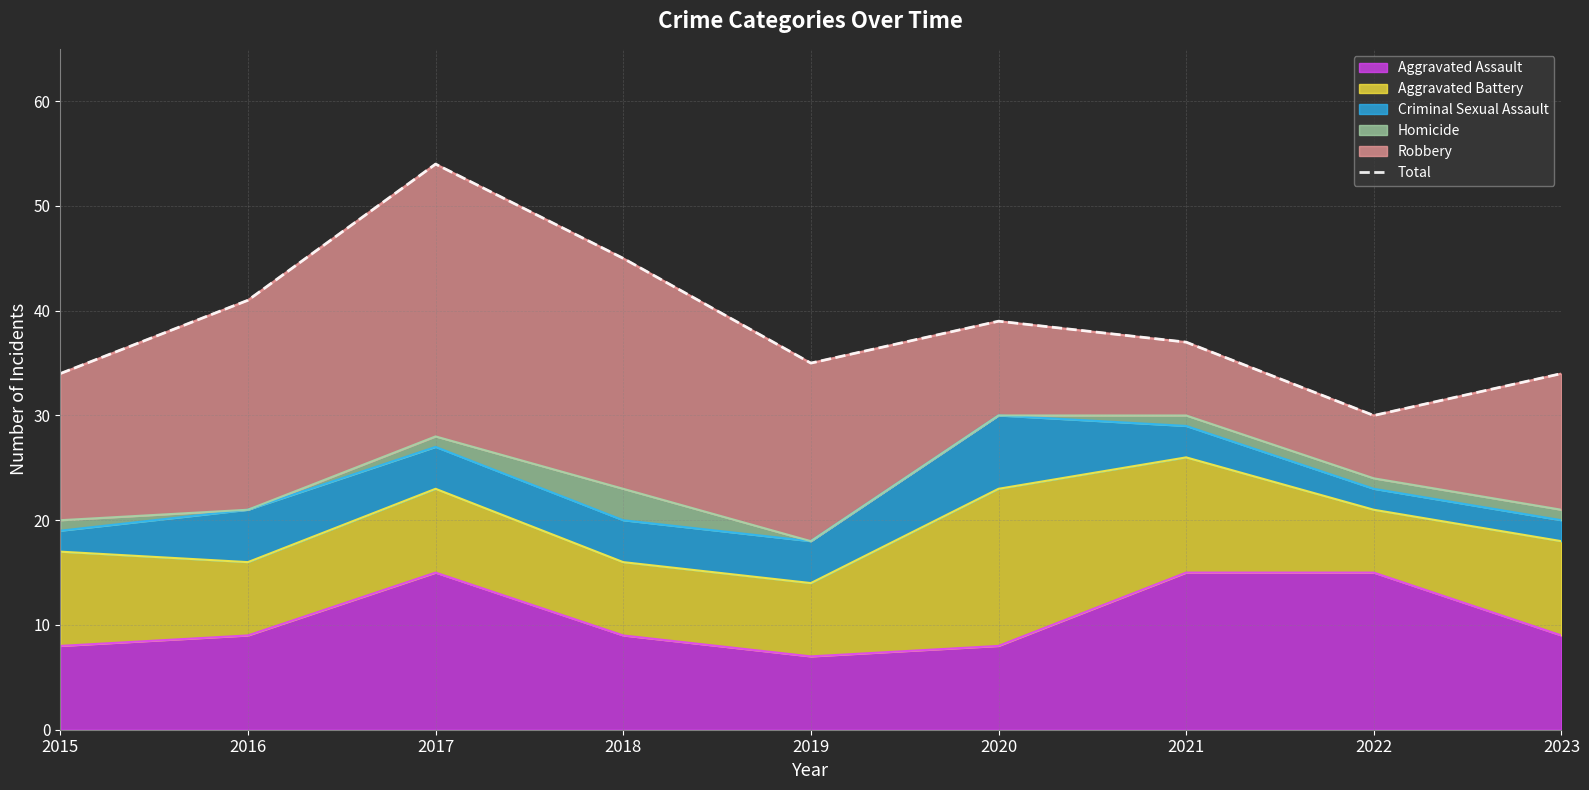

Which category has the highest value across all series?

2017